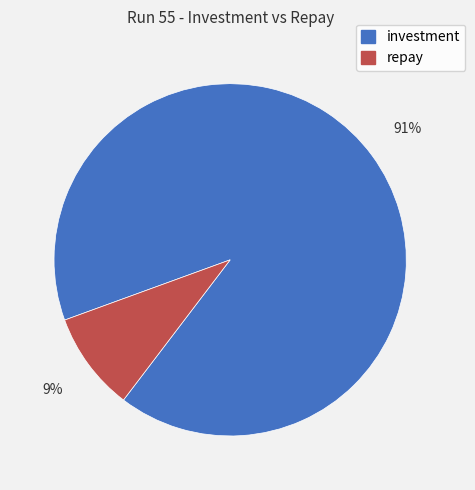

Is investment the majority of the pie?

Yes